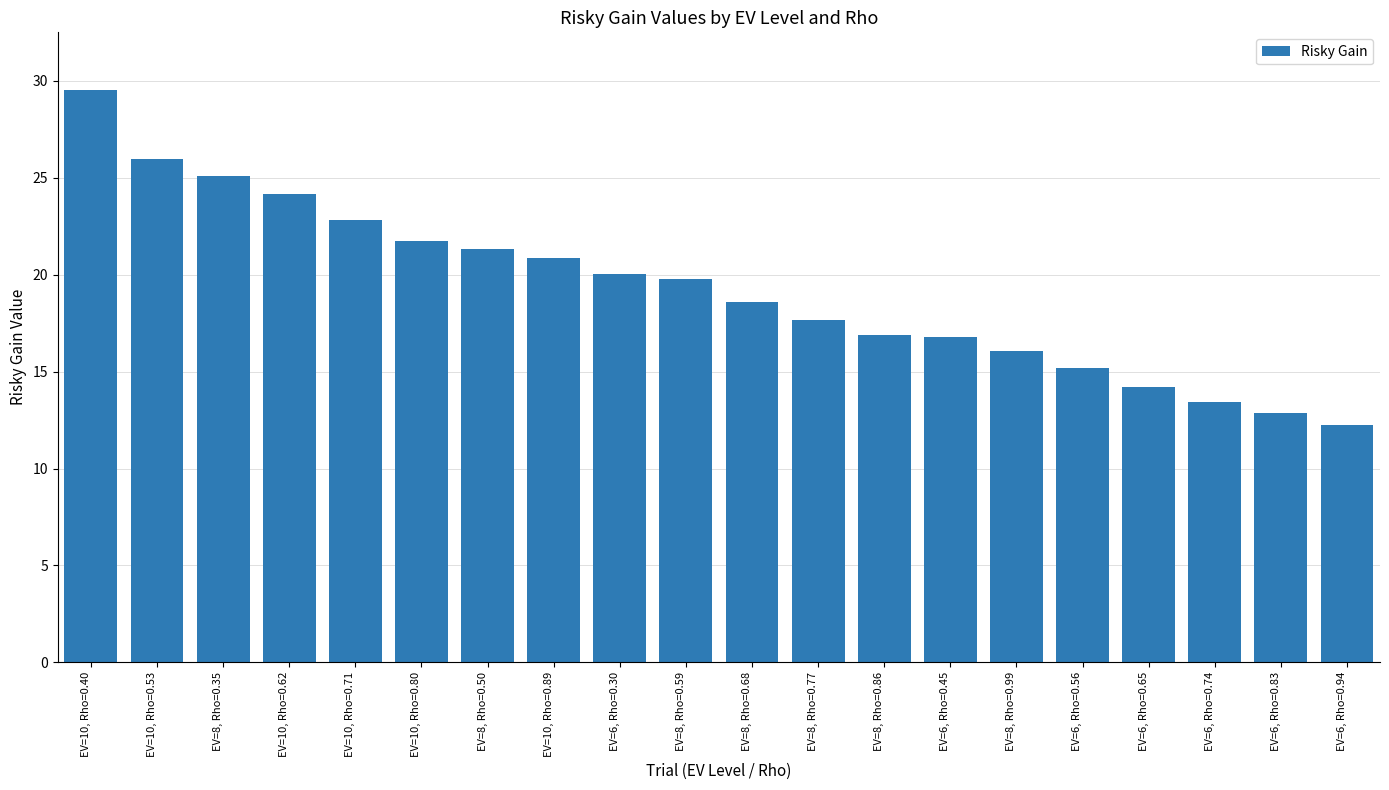

What is the ratio of the value at EV=8, Rho=0.68 to the value at EV=10, Rho=0.53?

0.7